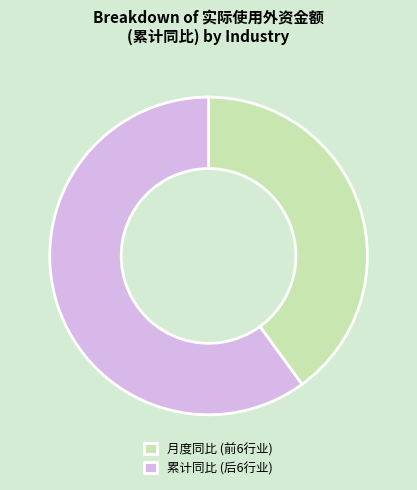

Rank the categories by value from lowest to highest.

月度同比 (前6行业), 累计同比 (后6行业)